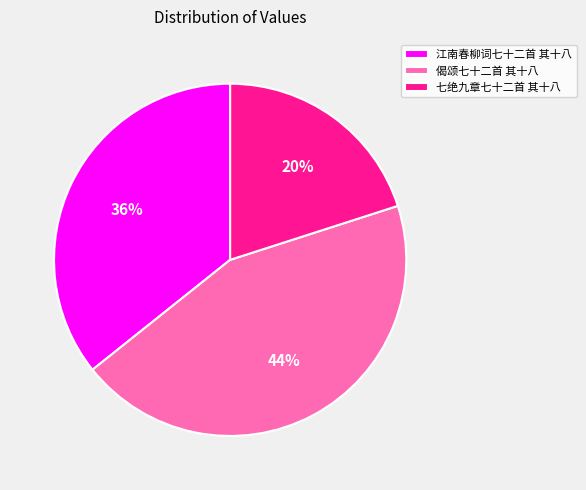

To the nearest percent, what is the difference between the largest and smallest slice percentages?

24%